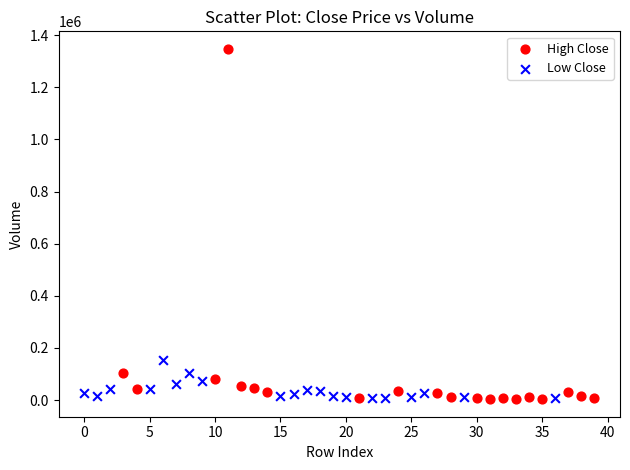

Which series reaches the maximum Y coordinate?

High Close